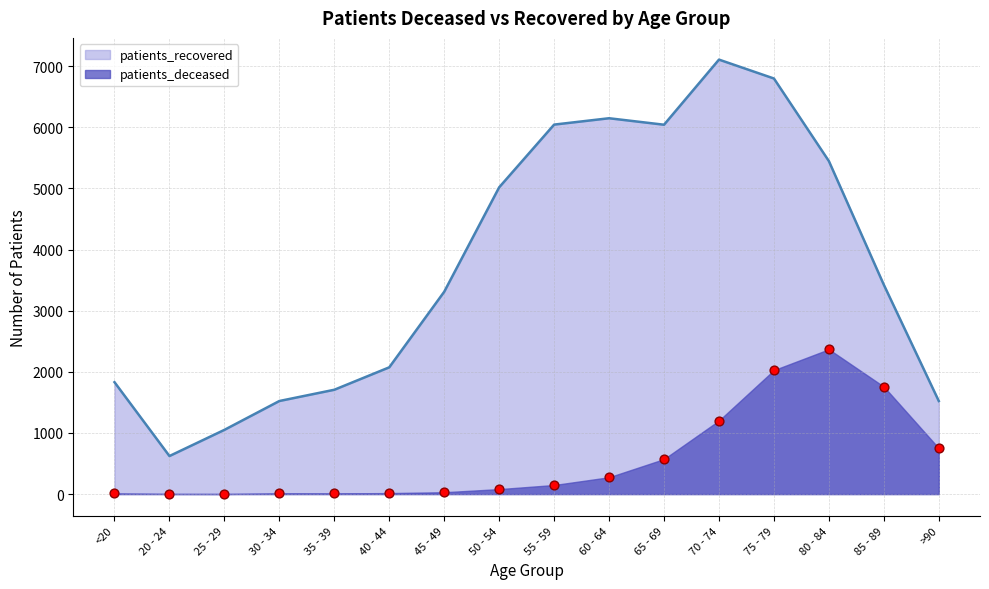

What is the total value across all series at 50 - 54?

5098